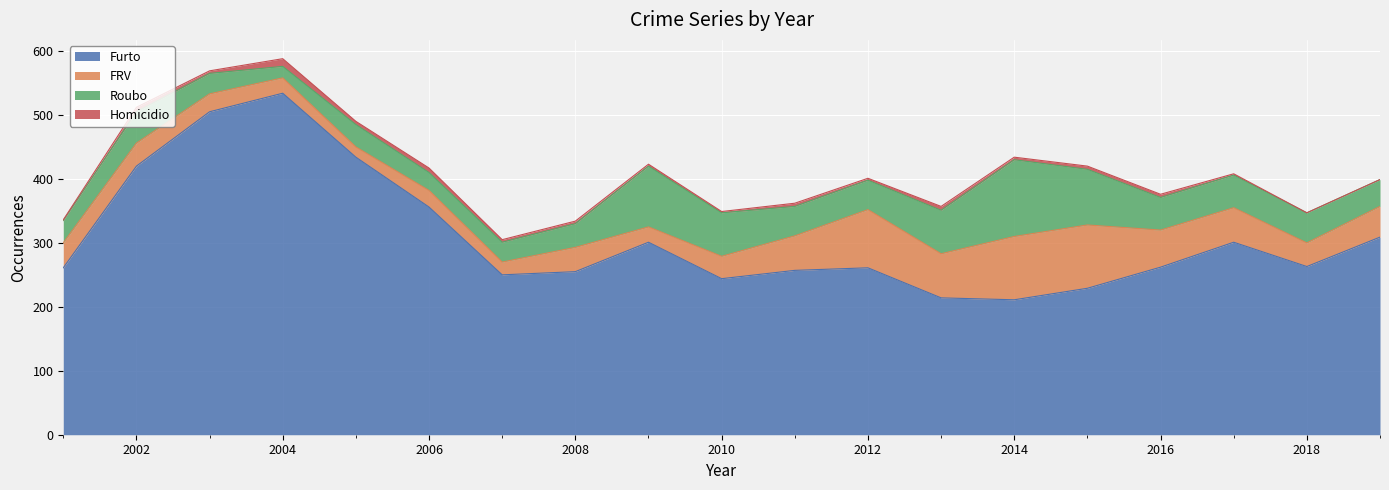

Reading left to right, what are all the values shown in this chart?

Furto: 261	420	505	534	434	356	250	255	301	244	257	261	214	211	229	262	301	263	309
FRV: 39	36	28	24	16	26	20	38	24	35	54	91	69	99	99	58	54	37	48
Roubo: 35	49	32	18	35	28	31	37	95	68	46	46	68	120	87	51	51	47	42
Homicidio: 1	7	4	12	5	7	4	4	3	2	5	3	6	4	5	5	2	0	0